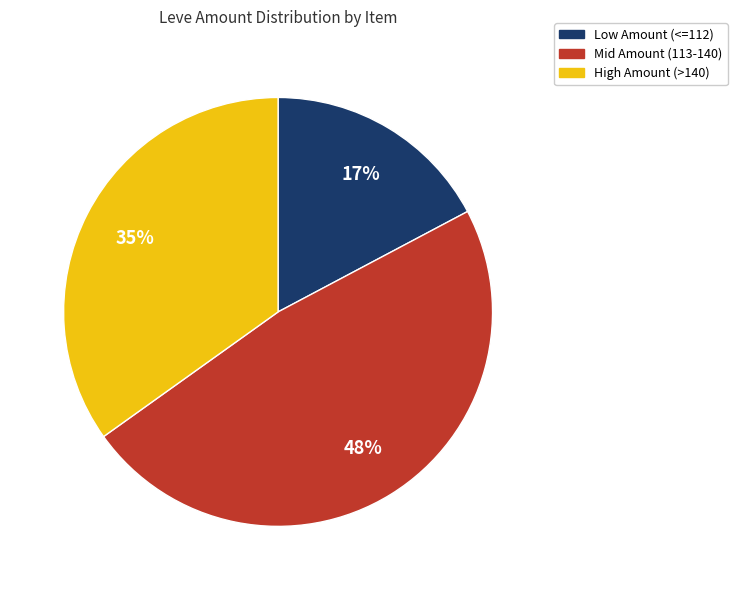

Does any single category account for the majority?

No